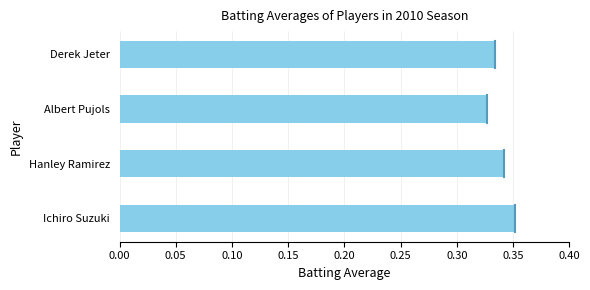

List the labels in order of value, largest first.

Ichiro Suzuki, Hanley Ramirez, Derek Jeter, Albert Pujols